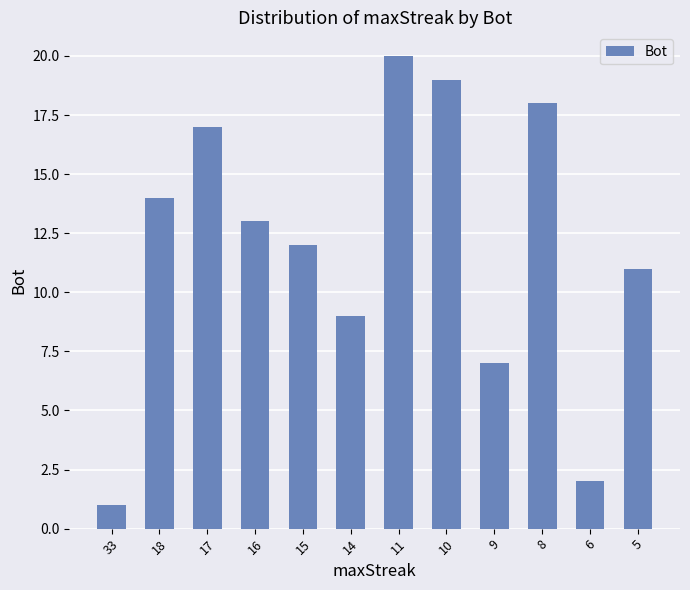

Count the number of data series in this chart.

1